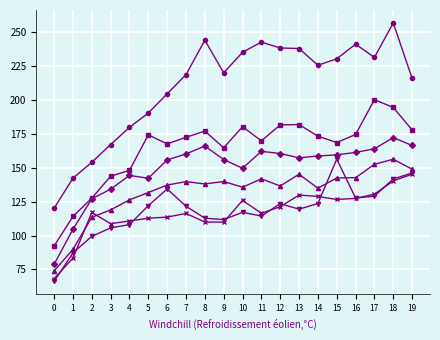

What is the spread (max minus min) of values at 11?

128.5